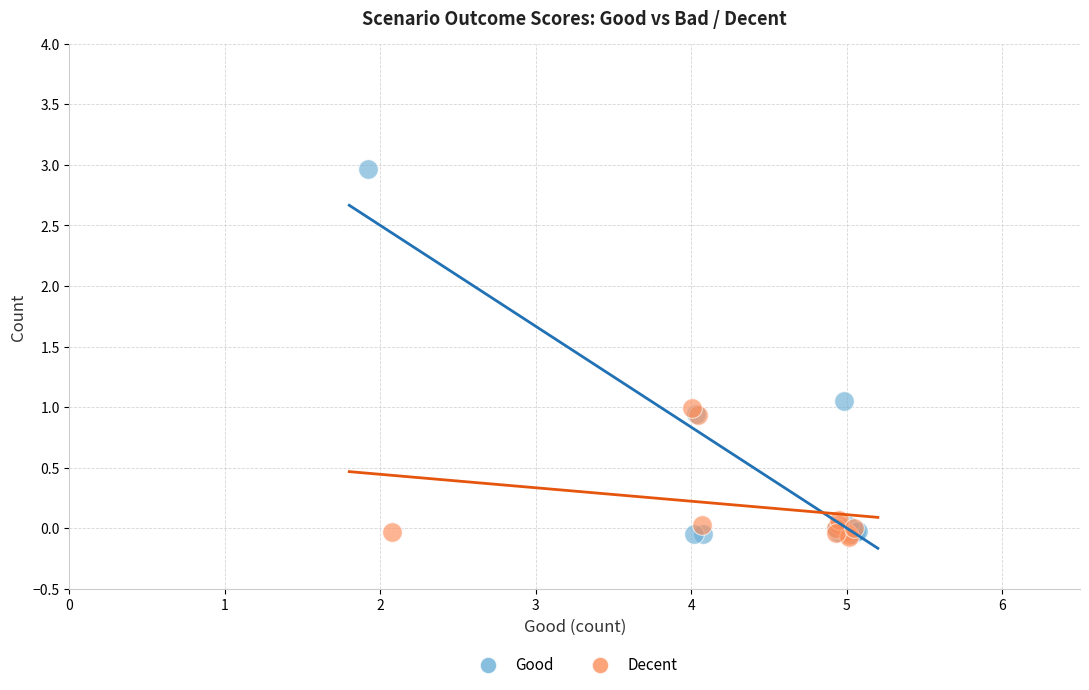

Which series has the largest Y range (max minus min)?

Good